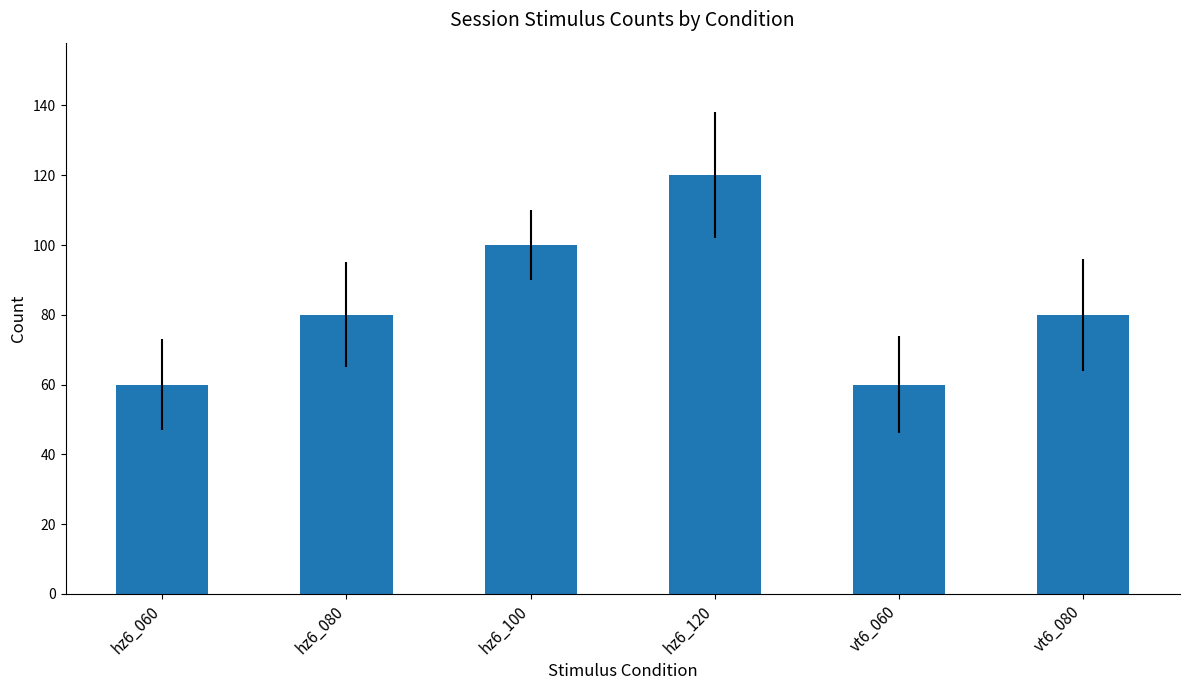

What value does the data have at hz6_080, to the nearest 5?

80